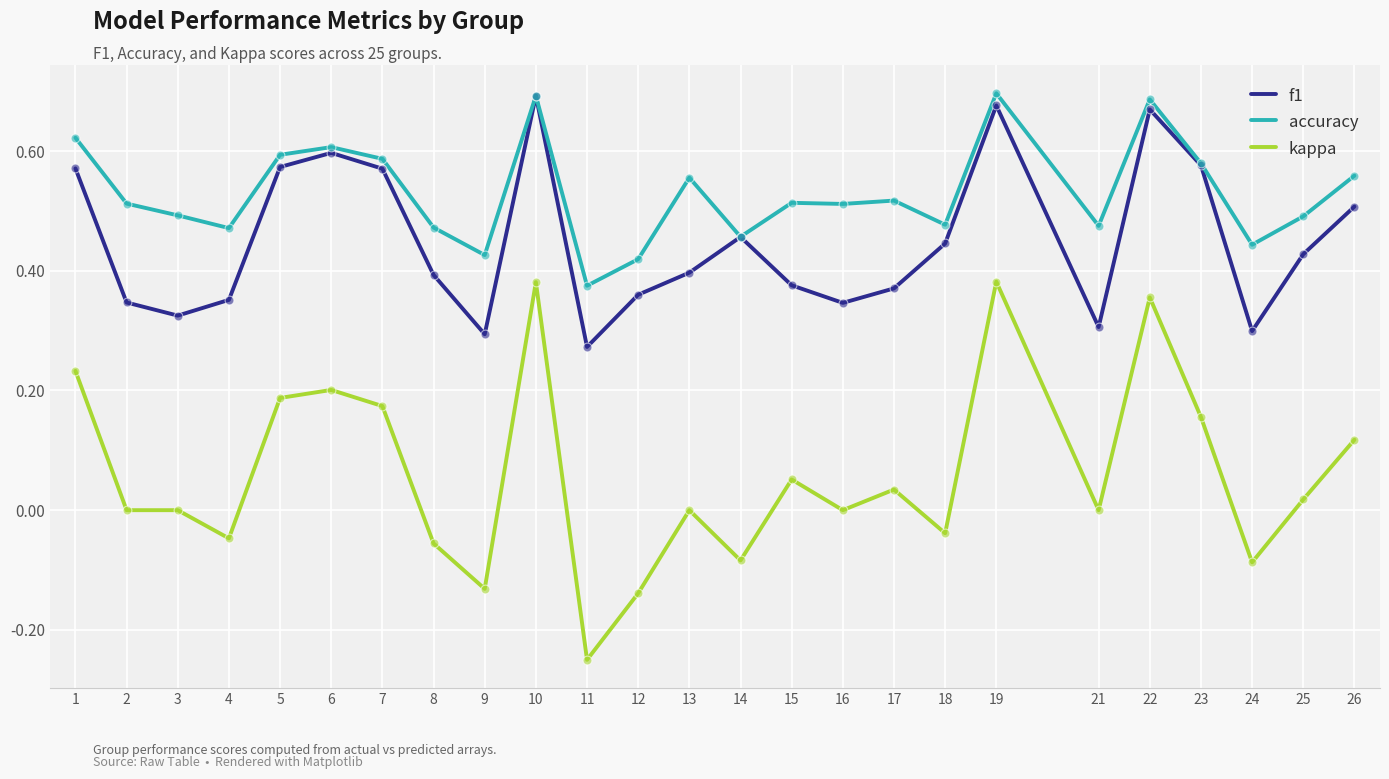

At how many categories does at least one series exceed 0?

25